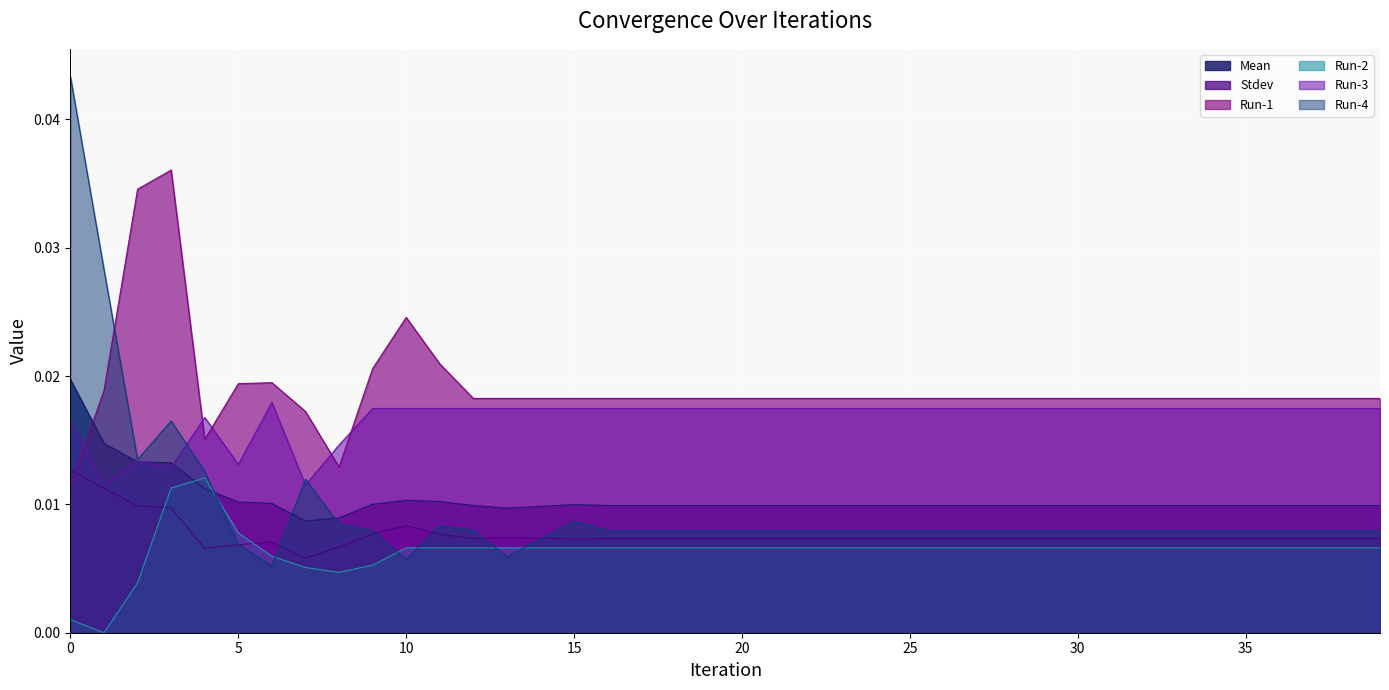

In Mean, how many points are lower than both neighbors (excluding endpoints)?

2